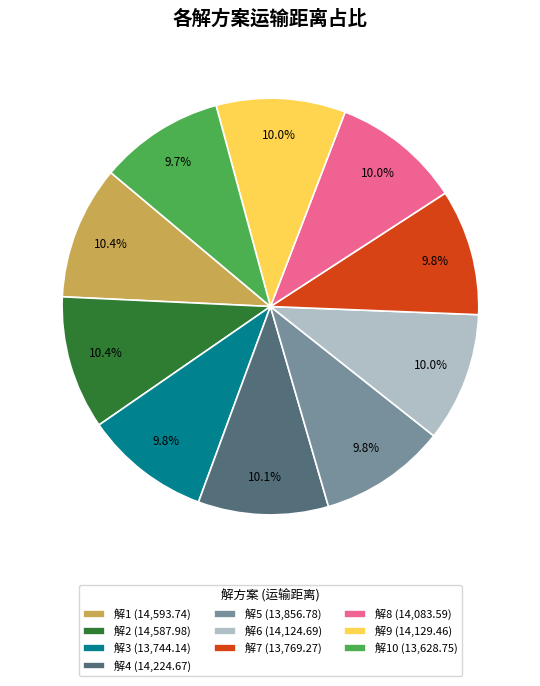

What is the total percentage of 解9 (14,129.46) and 解1 (14,593.74)?

20.4%